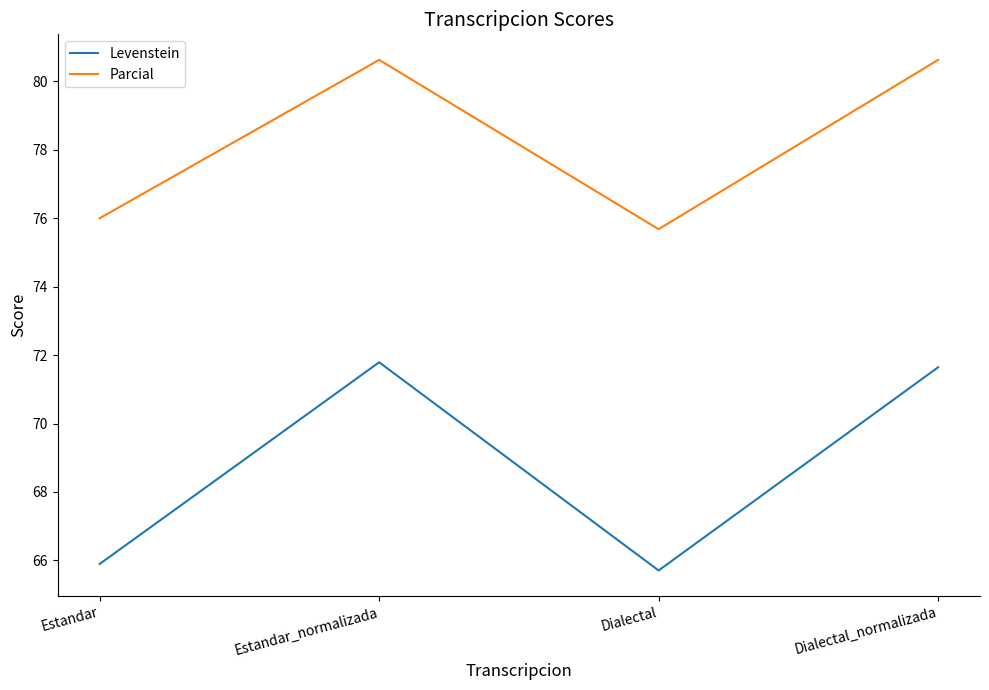

True or false: Levenstein and Parcial cross at least once.

False